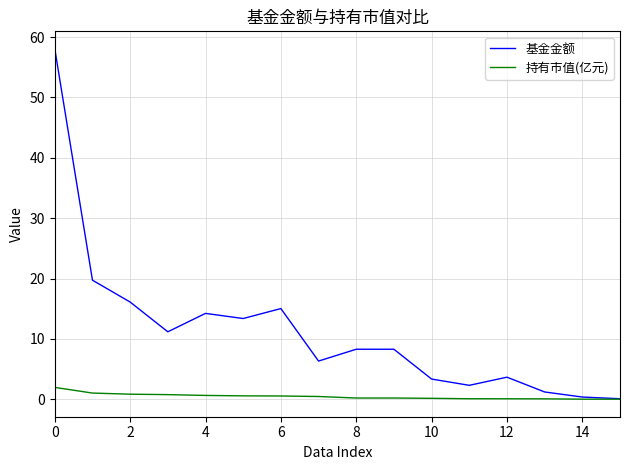

List the series in order of their peak value, lowest first.

持有市值(亿元), 基金金额